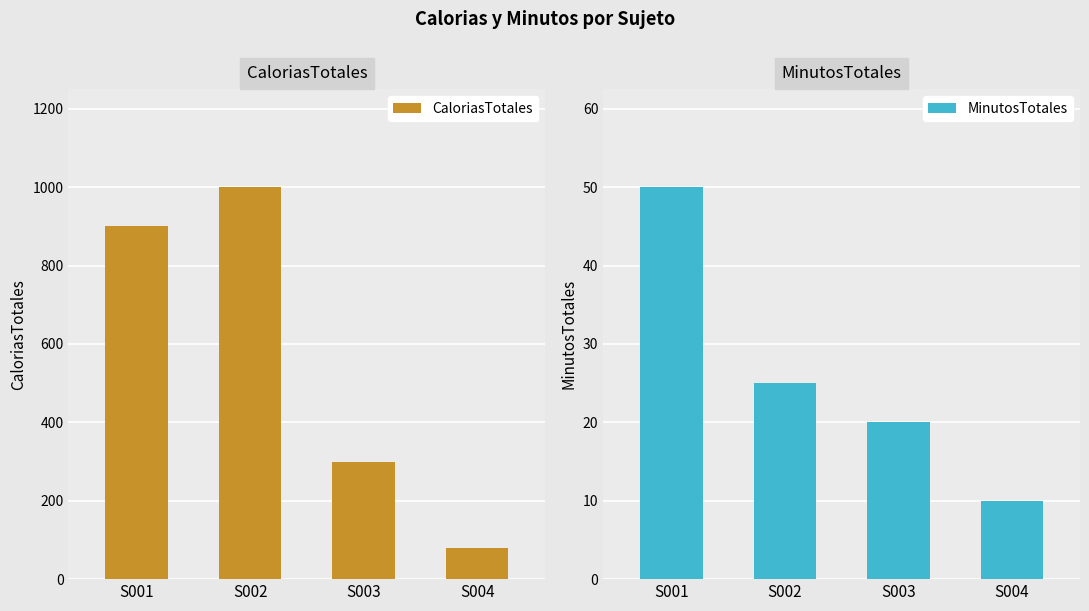

What is the highest value of the MinutosTotales series?

50